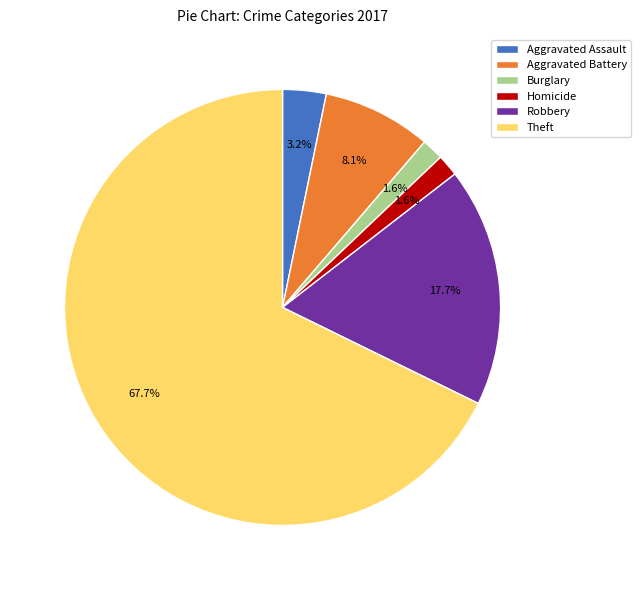

What is the ratio of the value at Burglary to the value at Aggravated Assault?

0.5